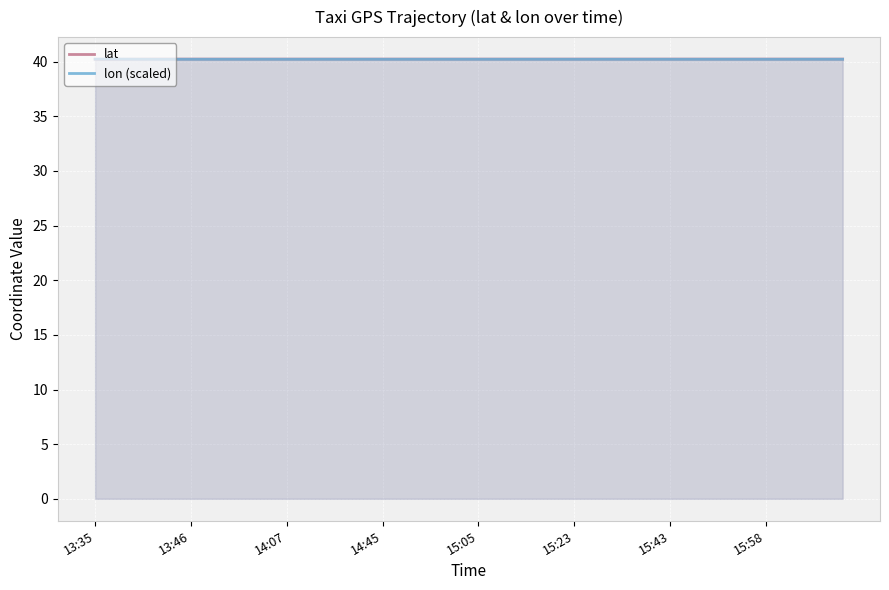

What is the total value across all series at 29?

80.5